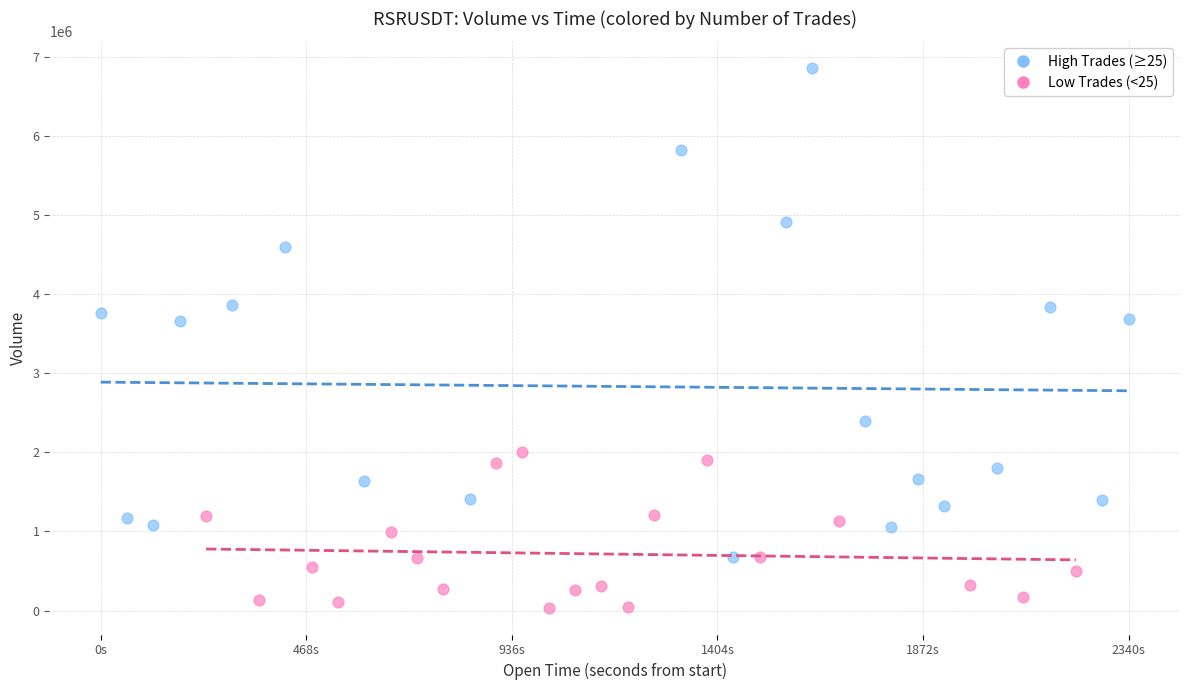

What are all the series names shown in the legend?

High Trades (≥25), Low Trades (<25)